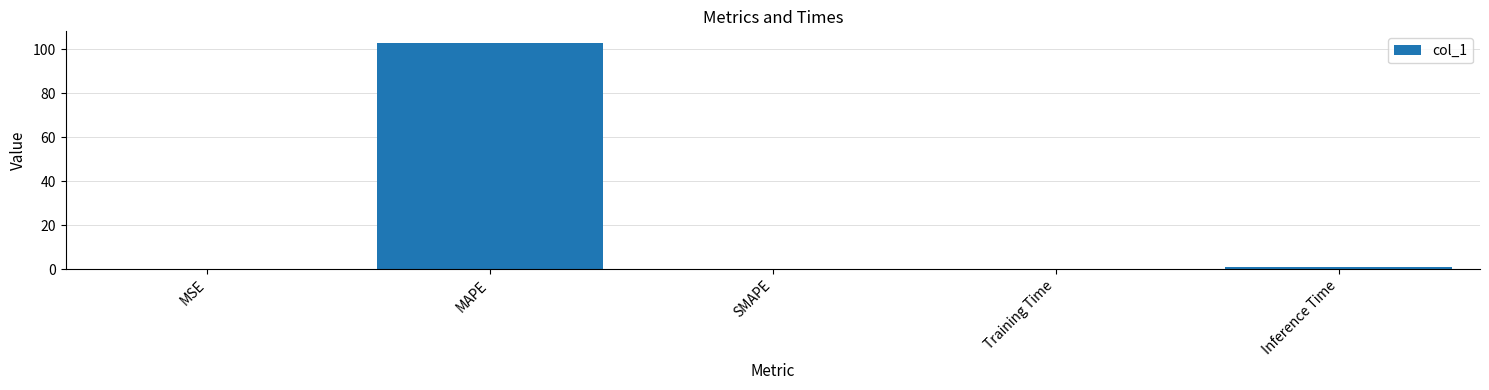

What is the difference between the values at Training Time and MAPE?

102.9